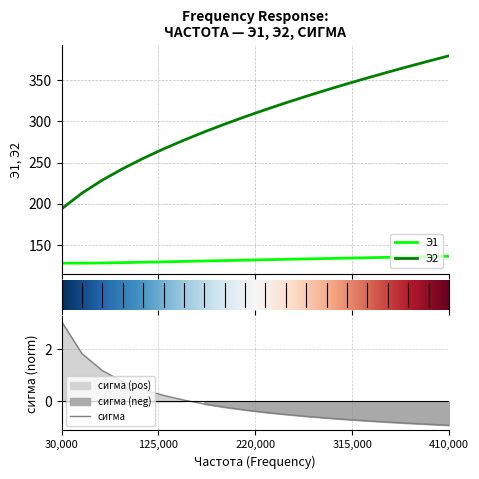

True or false: Э1 and сигма intersect in this chart.

False